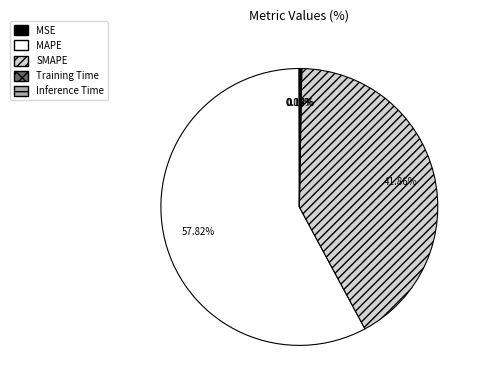

Which category has the biggest portion of the pie?

MAPE